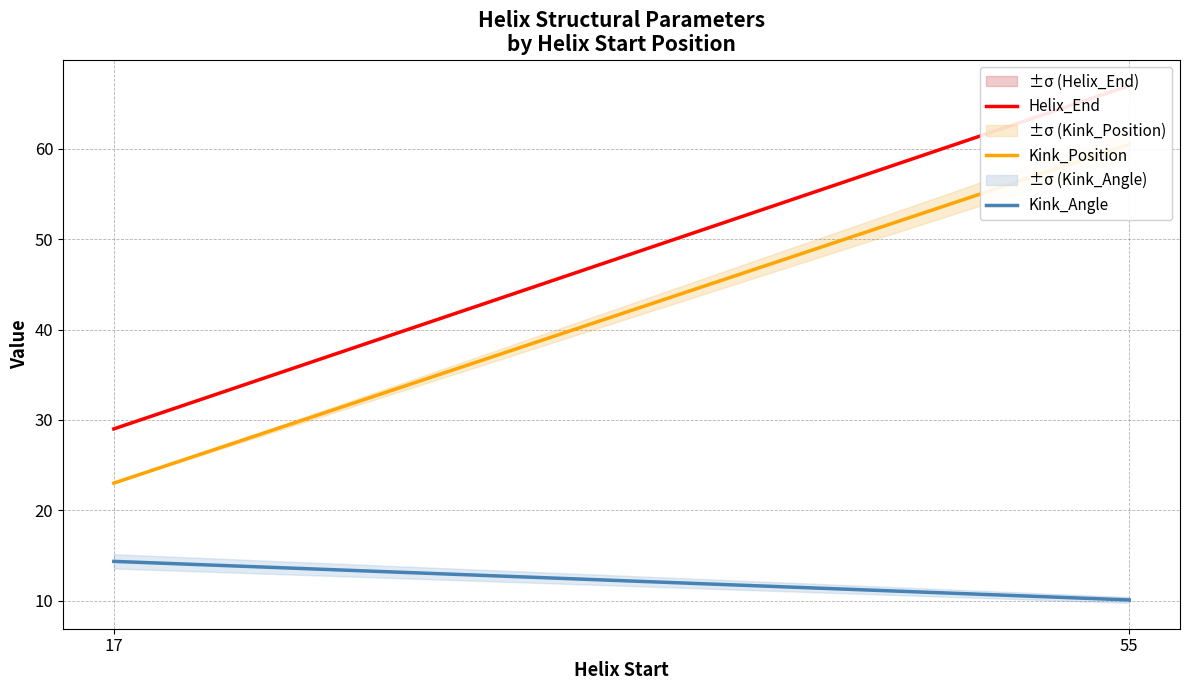

Reading right to left, extract all data points from this chart.

Helix_End: 55=67.0	17=29.0
Kink_Position: 55=60.5	17=23.0
Kink_Angle: 55=10.1	17=14.3